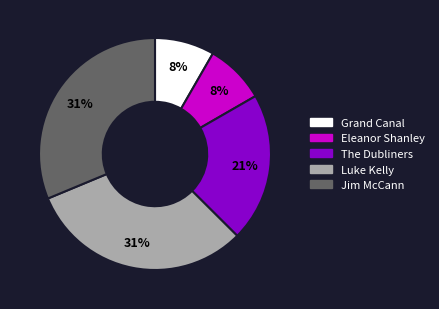

What is the ratio of the value at Jim McCann to the value at Luke Kelly?

1.0